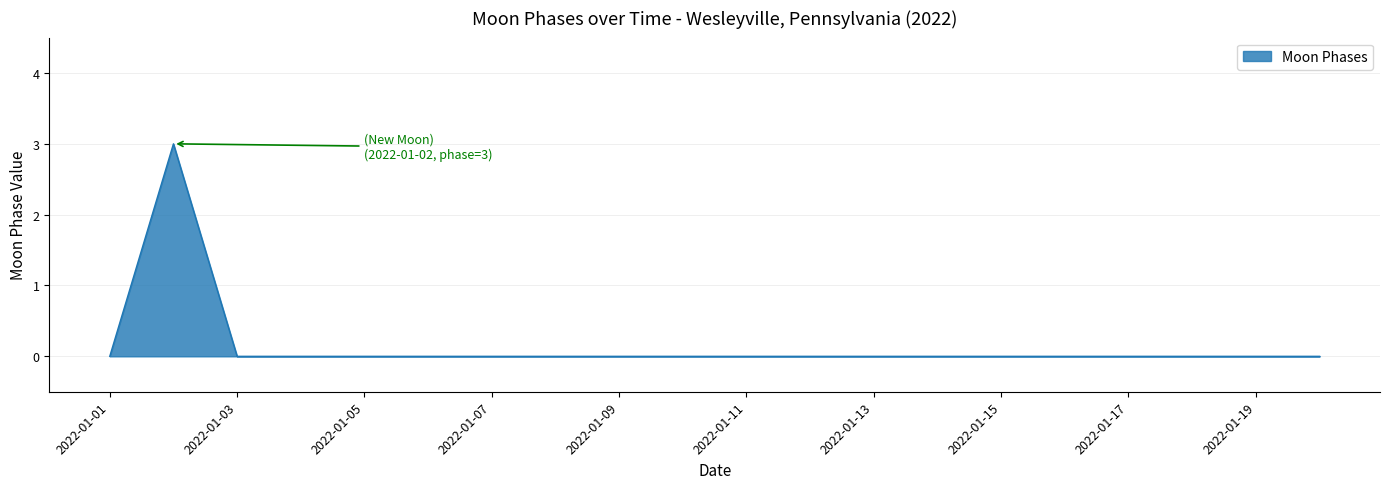

What is the greatest value displayed?

3